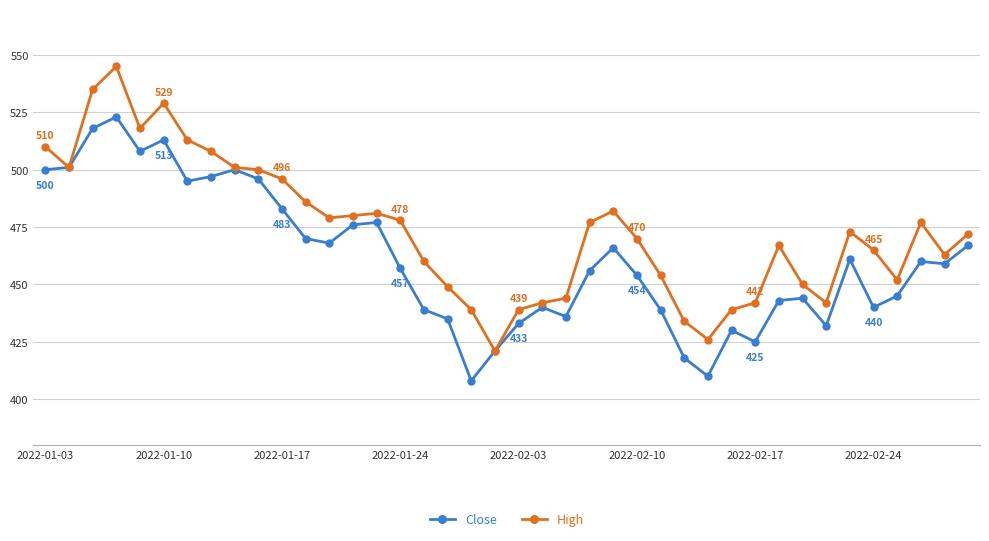

What is the minimum value shown in the chart?

408